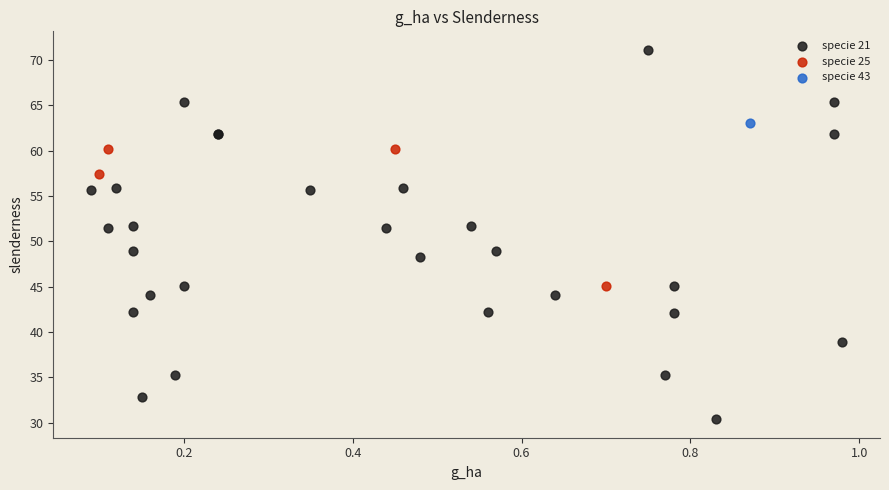

What are all the series names shown in the legend?

specie 21, specie 25, specie 43